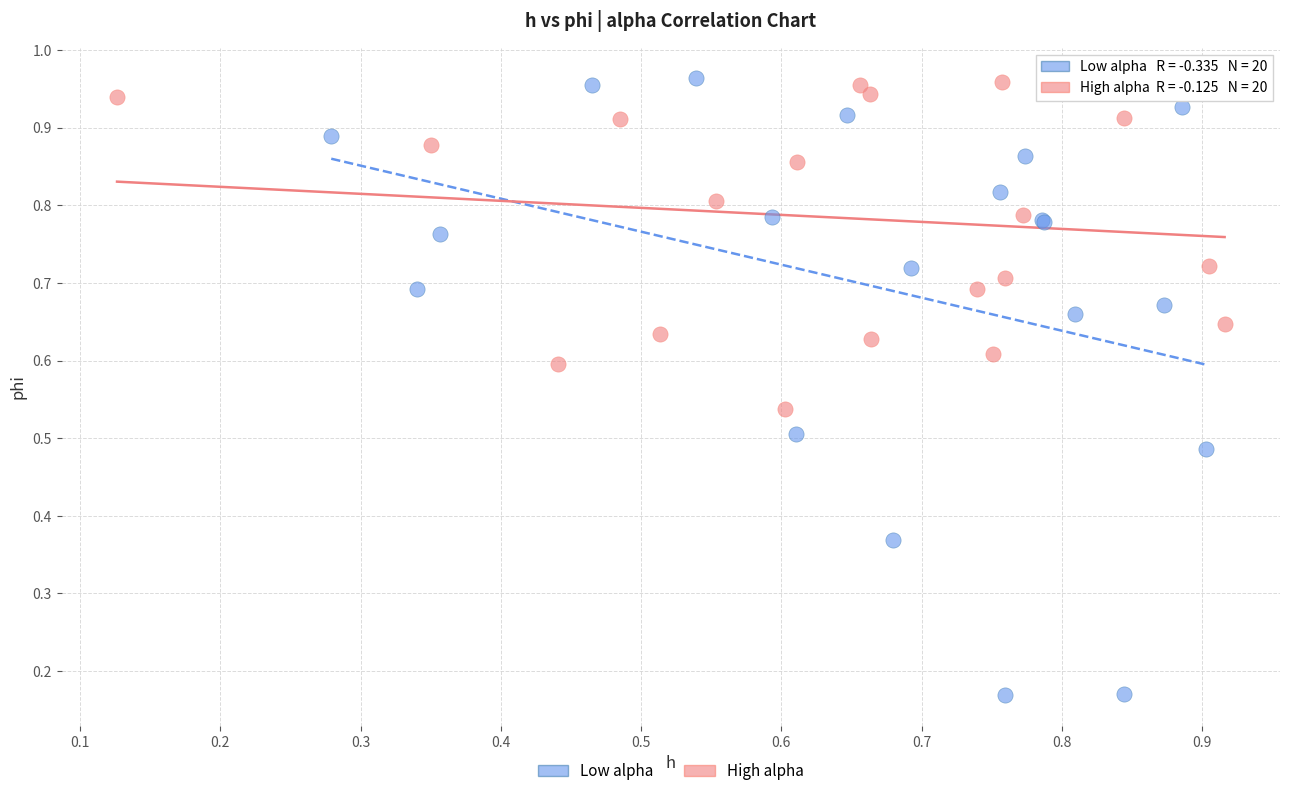

Which series reaches the minimum Y coordinate?

Low alpha